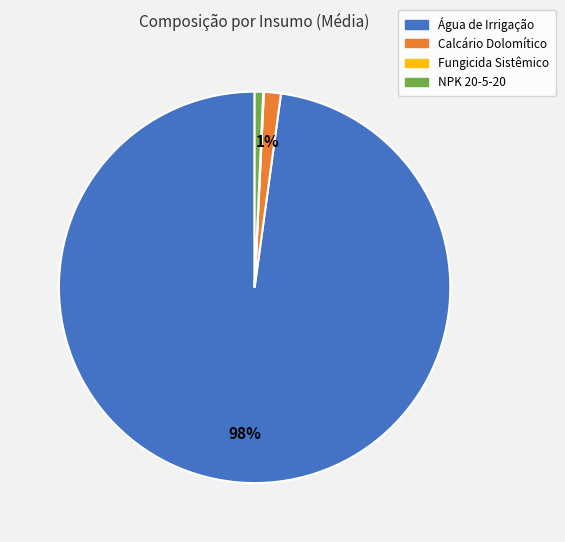

What is the largest slice in the pie chart?

Água de Irrigação